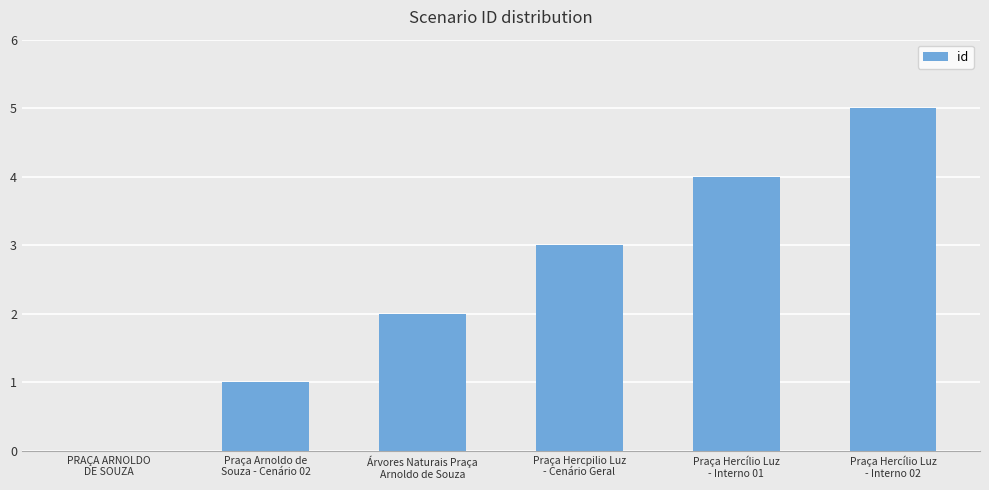

What is the maximum value shown in the chart?

5